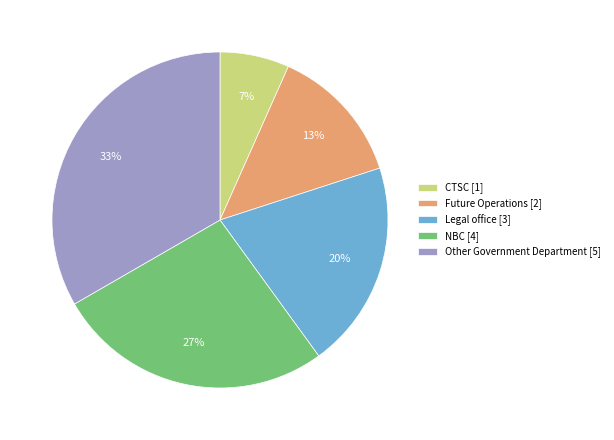

Is it true that CTSC is 1% of the pie?

False